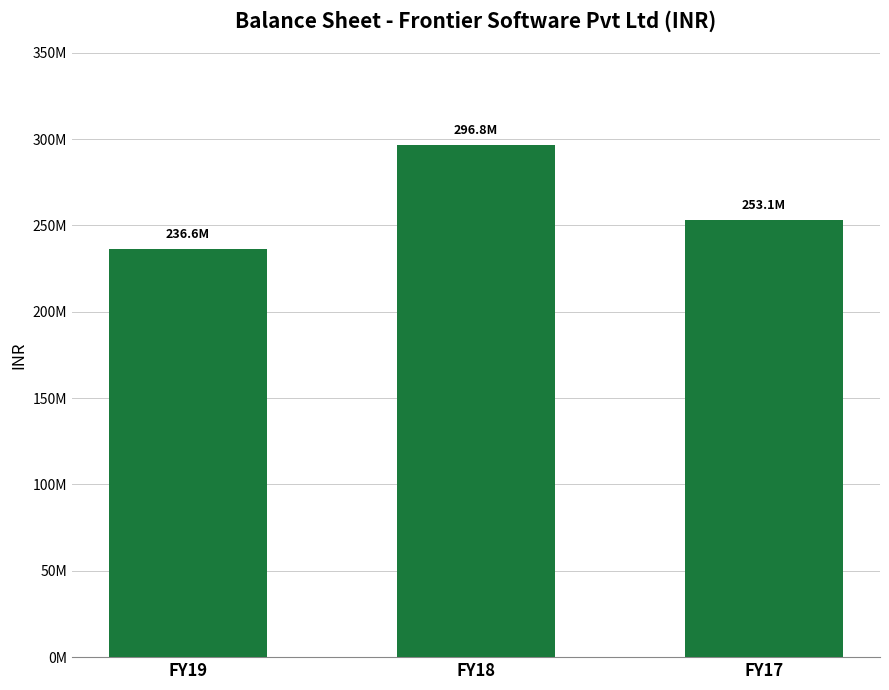

The chart shows a value of 354034345 at FY19. True or false?

False